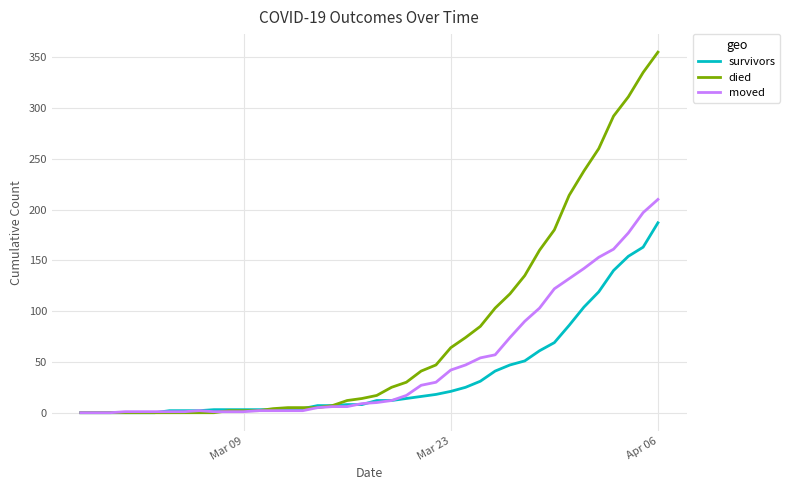

Which series has the widest spread of values?

died